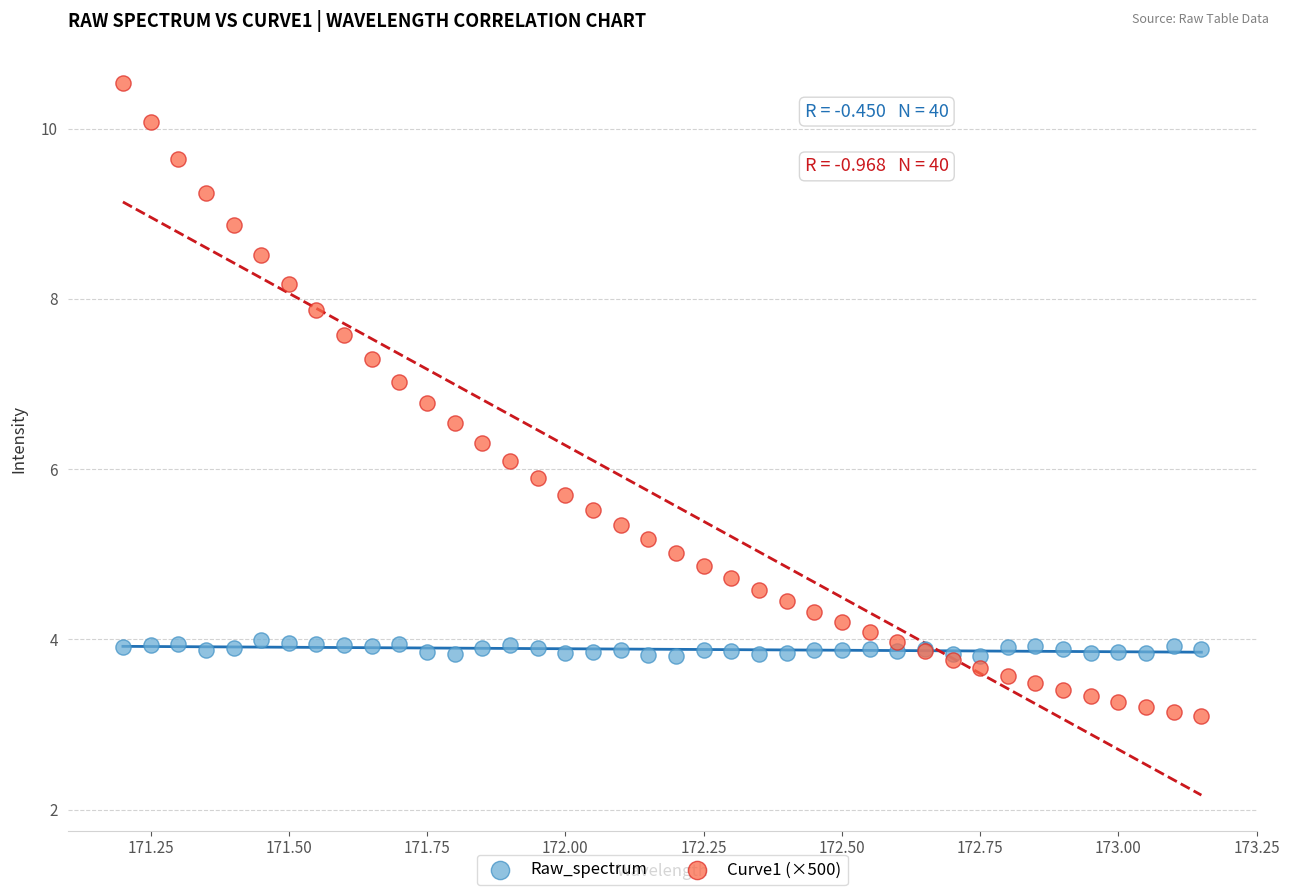

Which series contains the highest Y value?

Curve1 (×500)